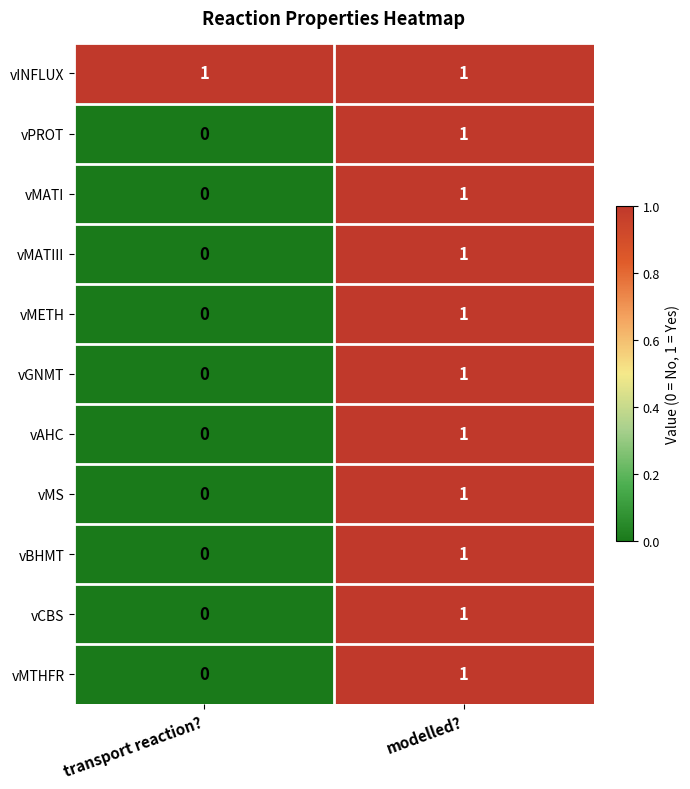

Which category has the lowest value across all series?

transport reaction?